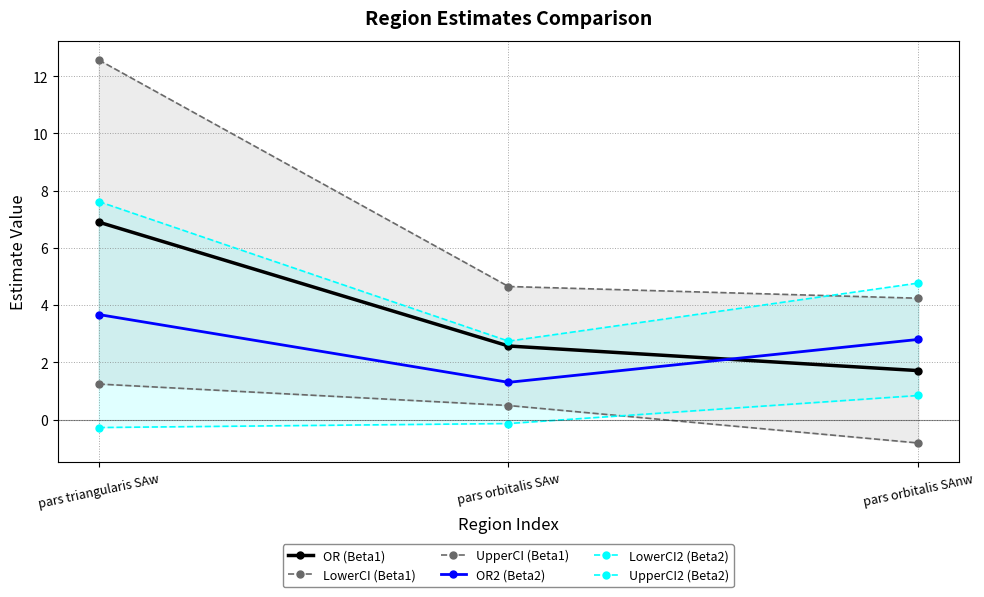

The LowerCI (Beta1) series shows 0.3 at pars triangularis SAw. True or false?

False